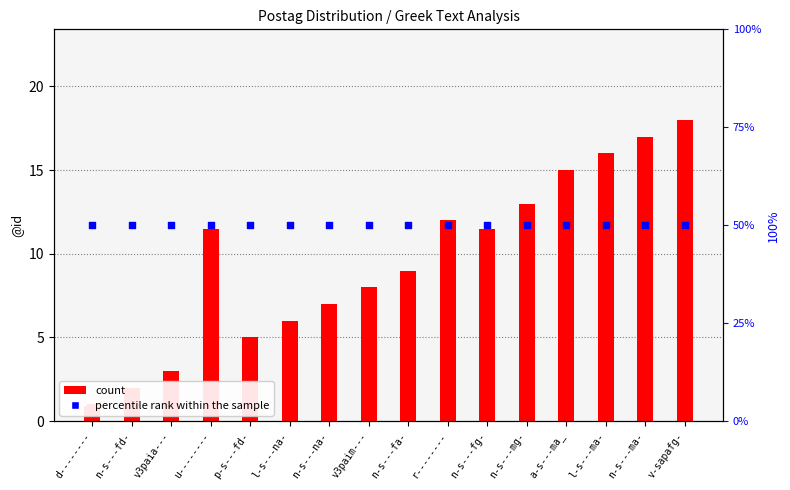

Is the value of percentile rank within the sample at l-s---ma- greater than the value of count at l-s---ma-?

Yes